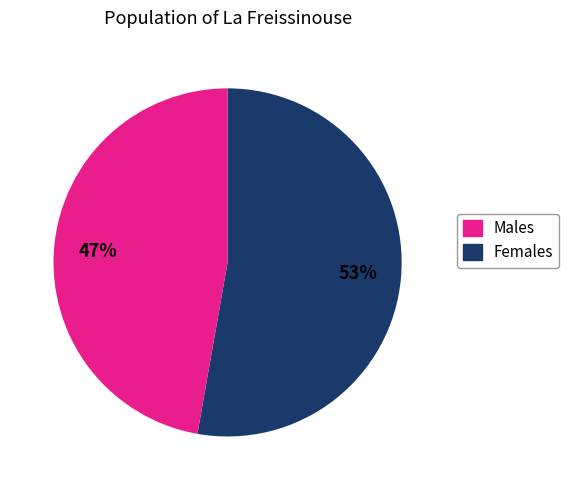

Is there a majority slice in this chart?

Yes